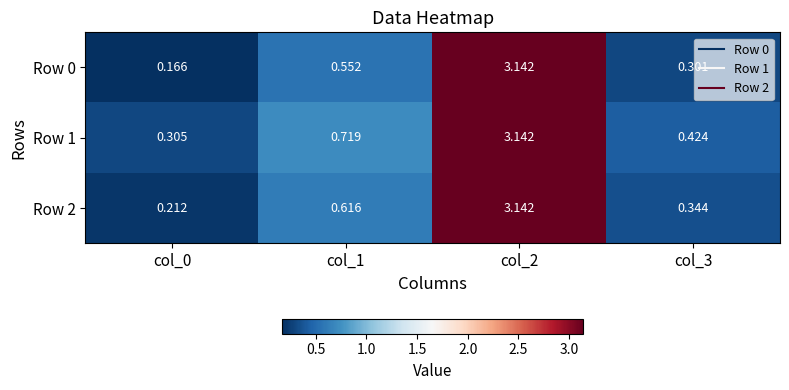

Is the value of Row 2 at col_2 greater than the value of Row 1 at col_3?

Yes